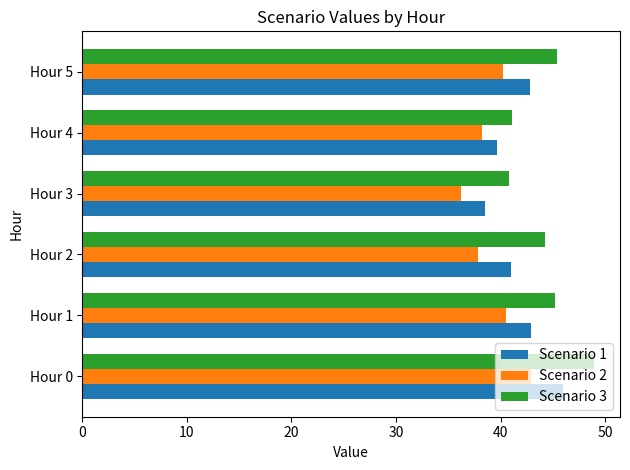

The value of Scenario 1 at Hour 0 is 20.7. True or false?

False